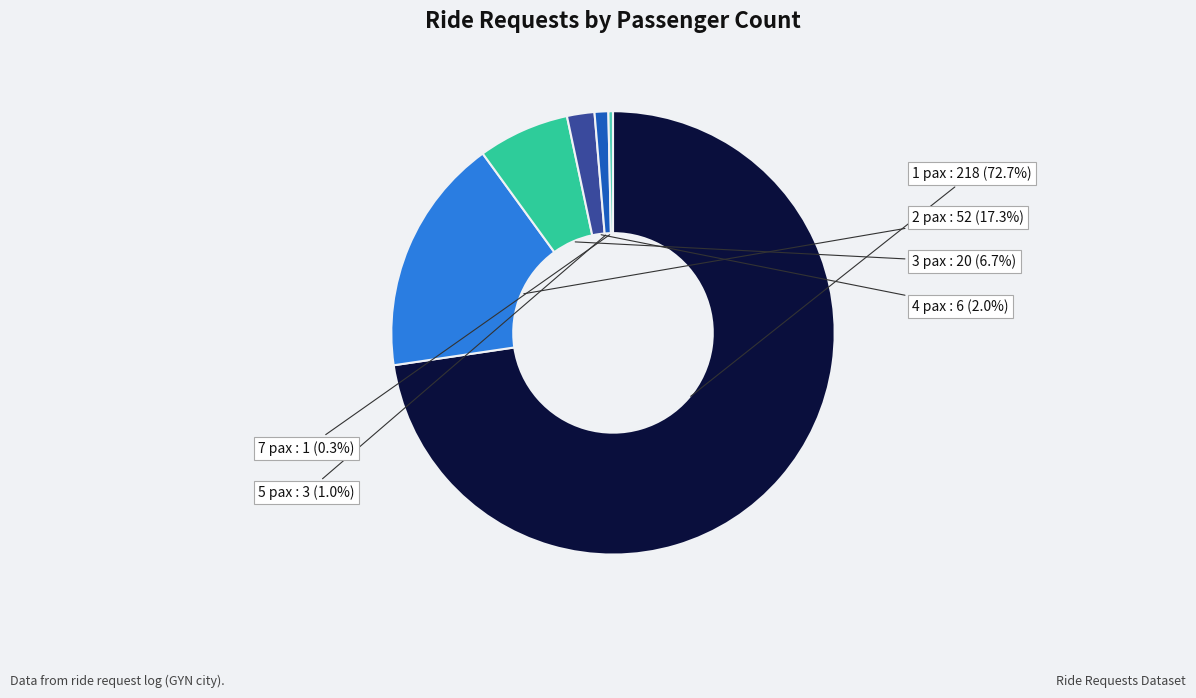

How much of the chart is everything except 2 pax?

82.7%